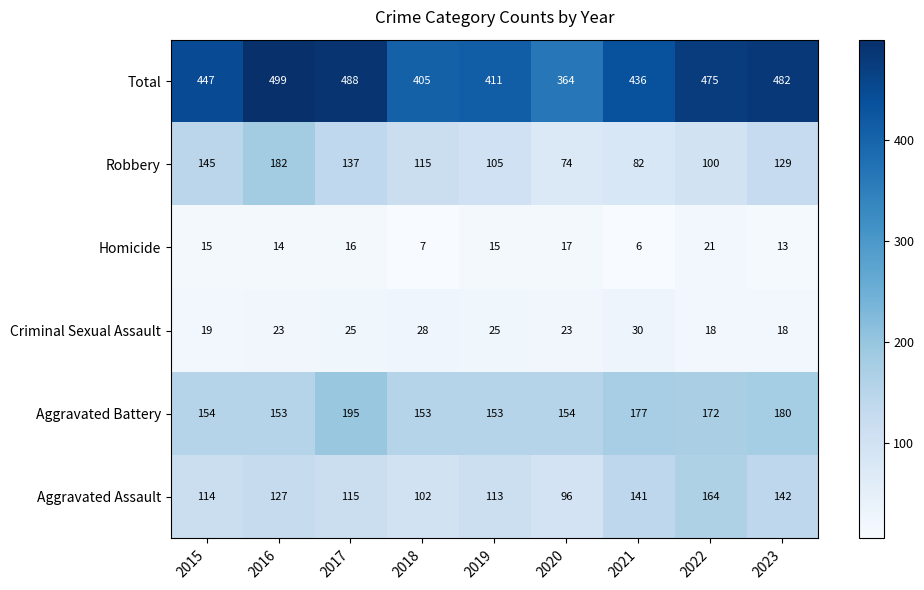

Is the value of Homicide at 2019 greater than the value of Criminal Sexual Assault at 2016?

No